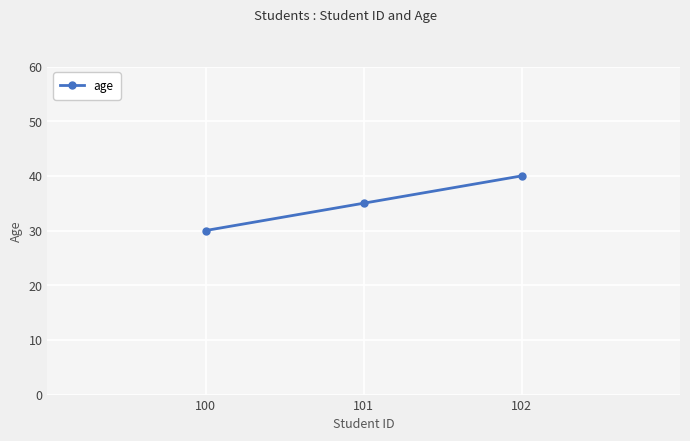

What is the value of the 1st point from the left?

30